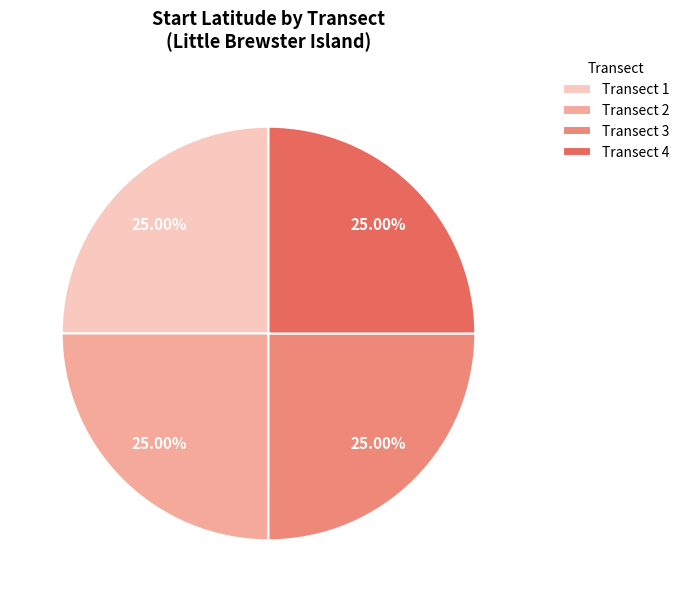

Is it true that Transect 2 is 18% of the pie?

False